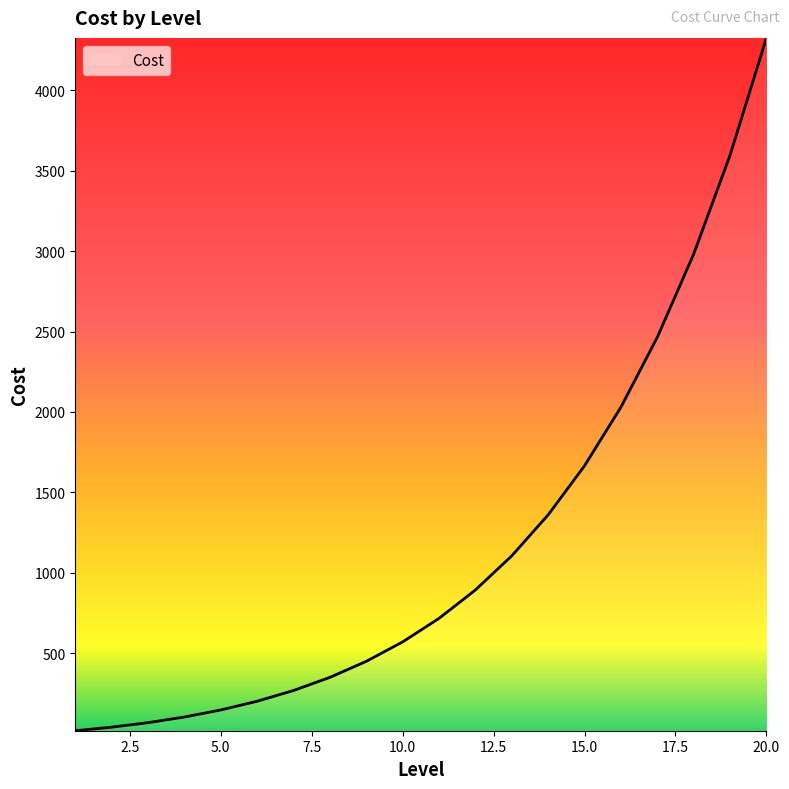

What is the difference between the second highest and minimum values?

3579.4